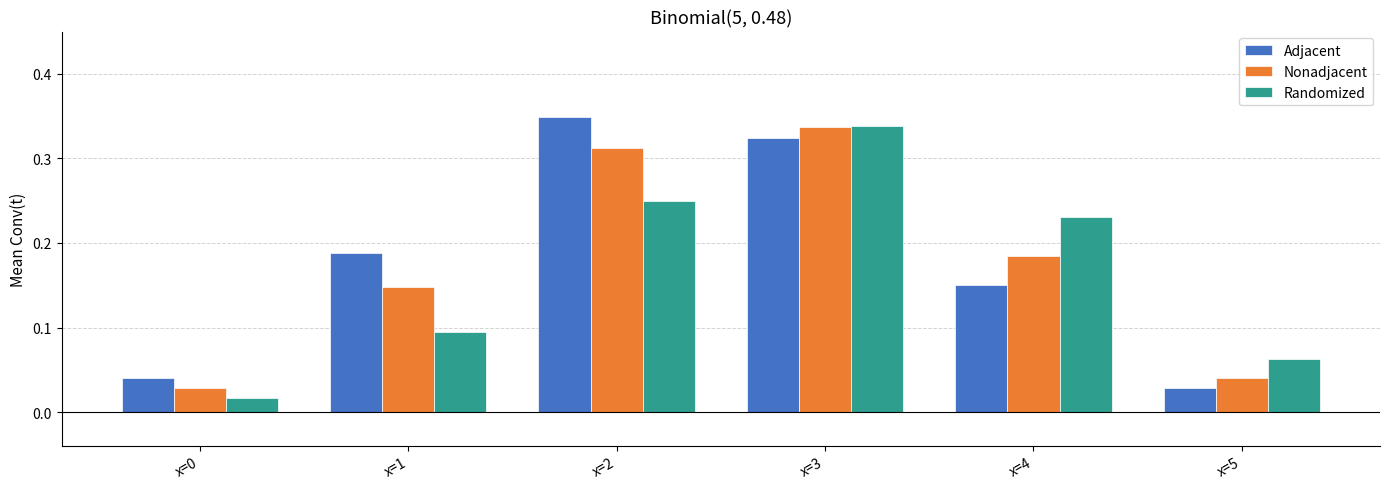

Does the chart contain stacked bars?

No